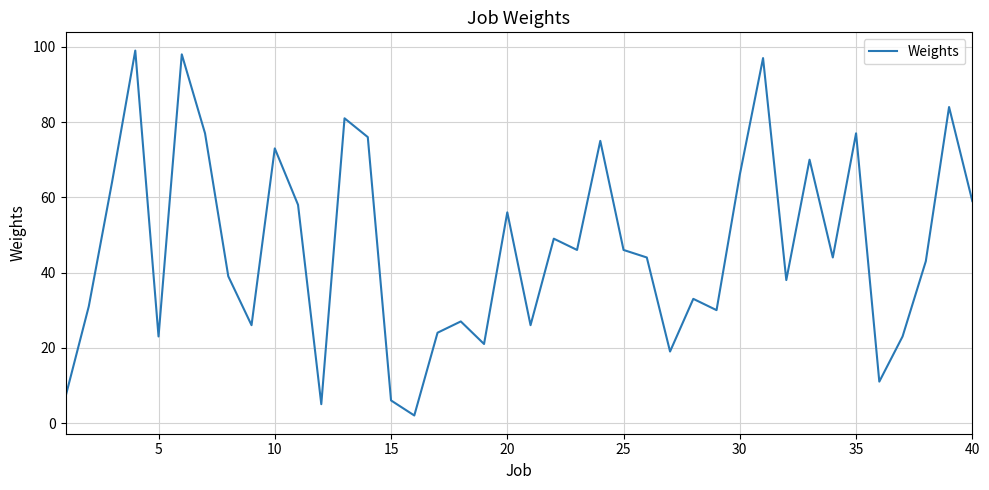

What is the difference between the maximum and minimum values?

97